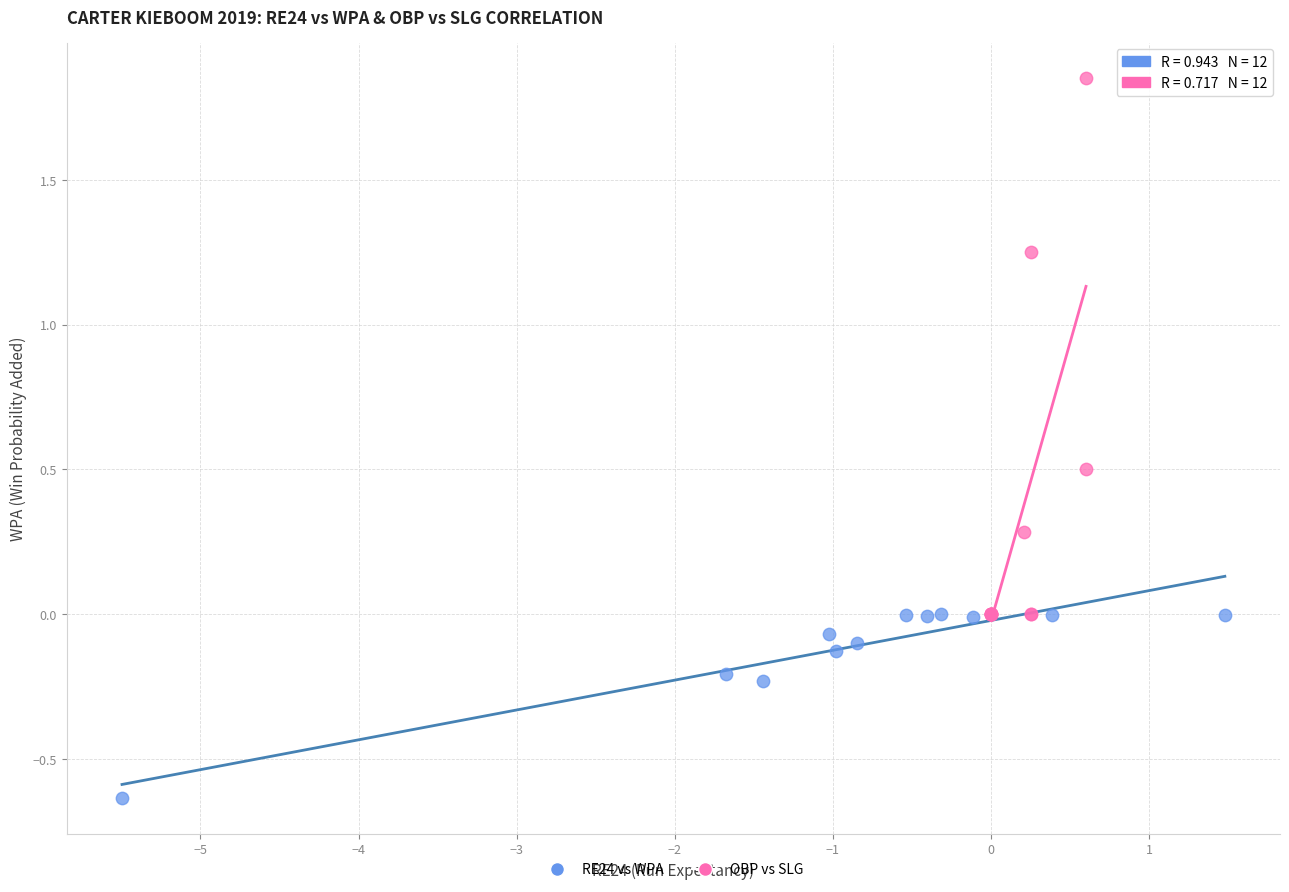

Which series reaches the minimum Y coordinate?

RE24 vs WPA